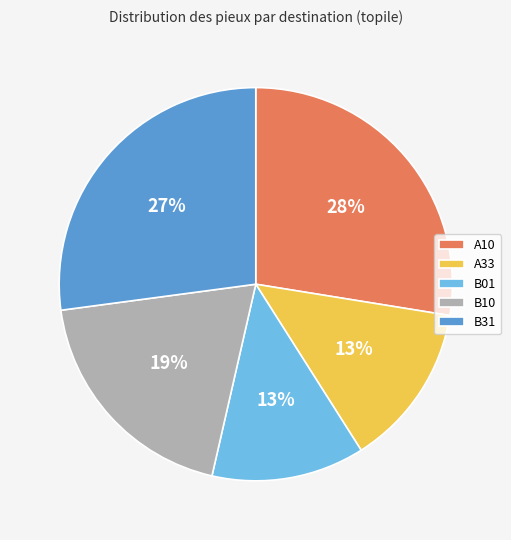

How many slices are in this pie chart?

5